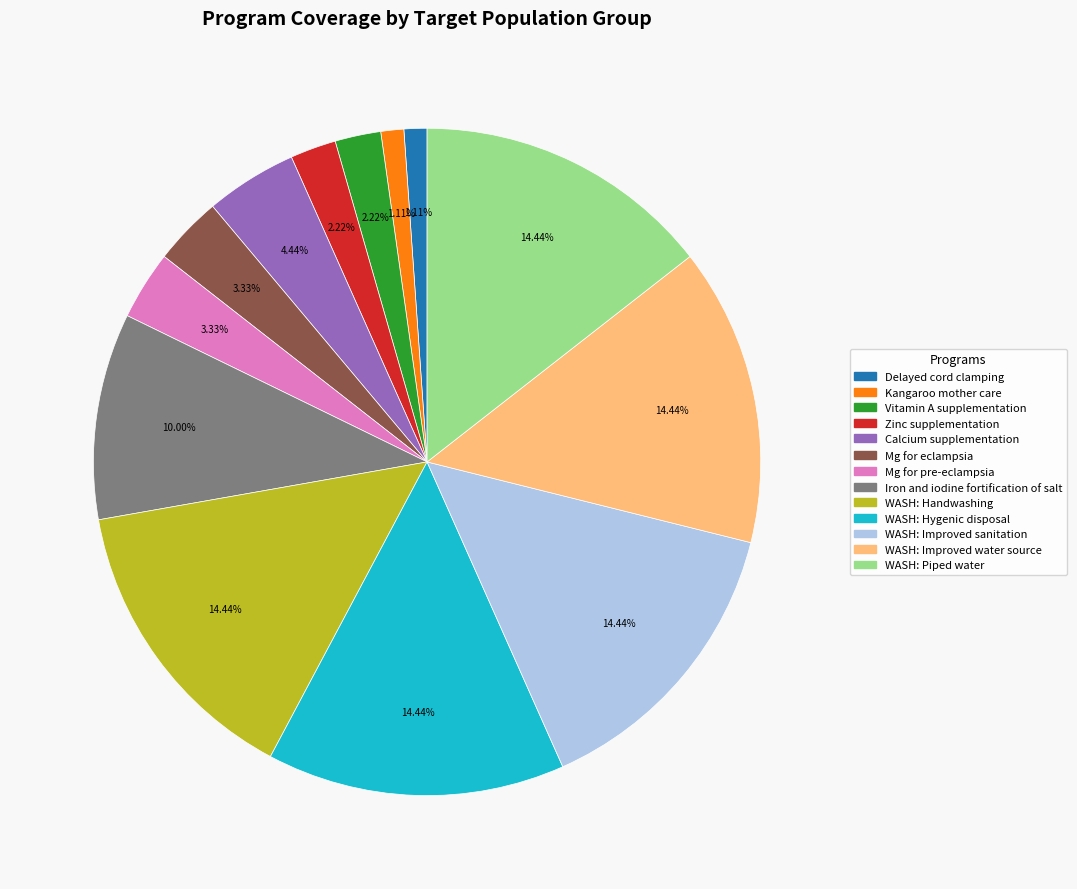

How much of the chart is everything except Calcium supplementation?

95.6%